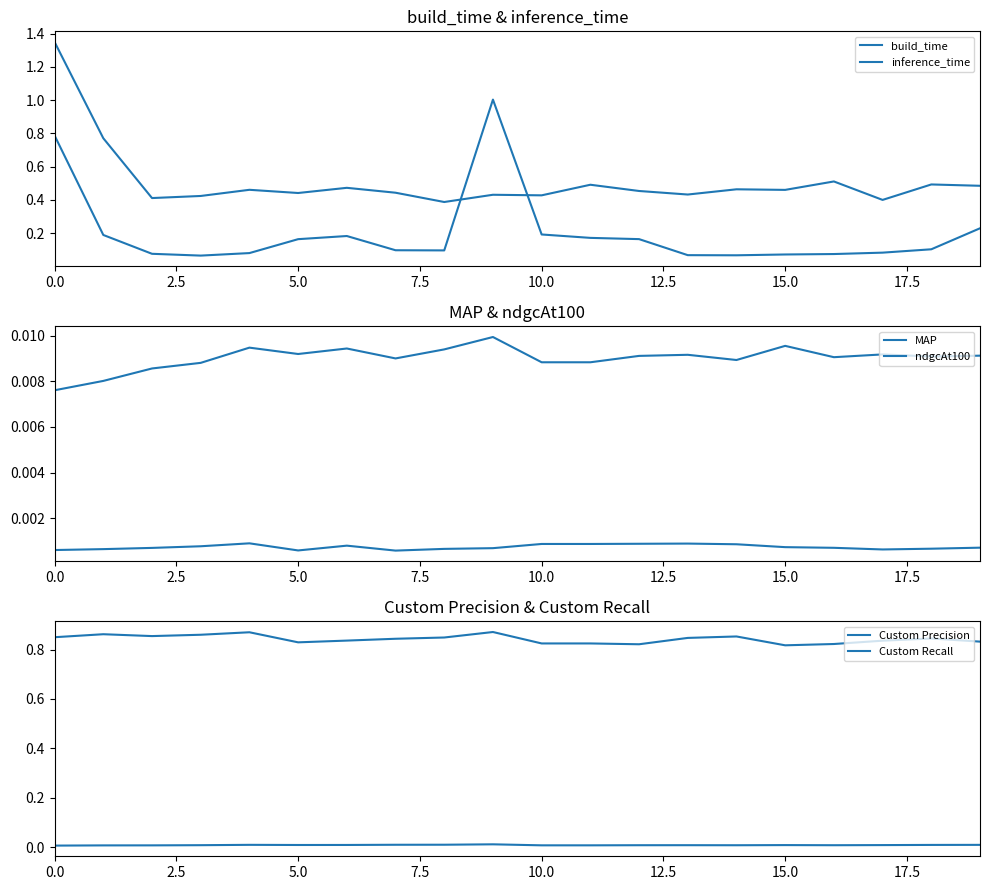

How many interior local valleys does the ndgcAt100 series have?

5